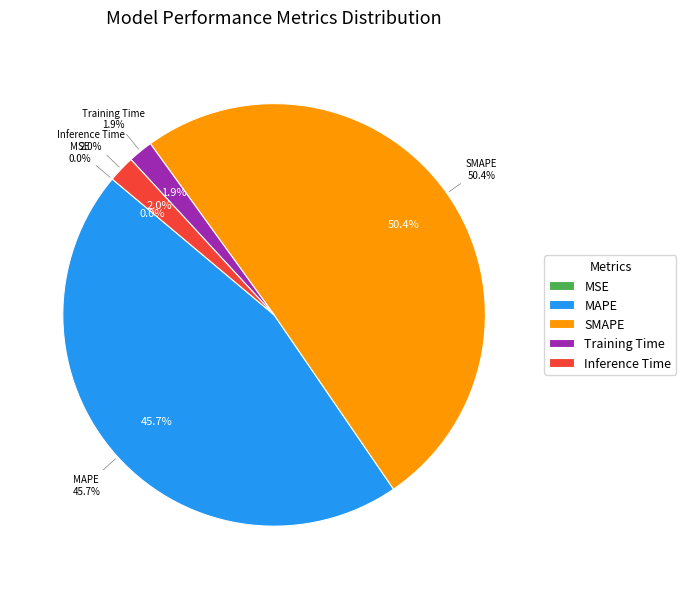

Does MSE represent more than half of the total?

No